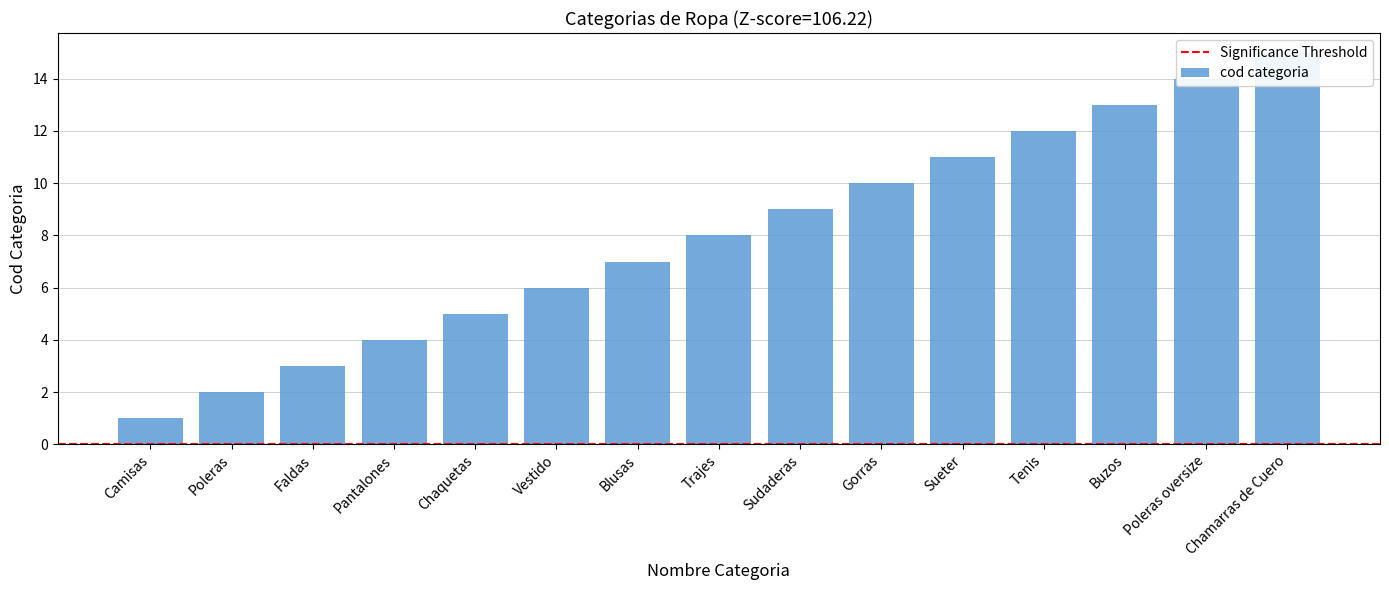

List the labels in order of value, largest first.

Chamarras de Cuero, Poleras oversize, Buzos, Tenis, Sueter, Gorras, Sudaderas, Trajes, Blusas, Vestido, Chaquetas, Pantalones, Faldas, Poleras, Camisas